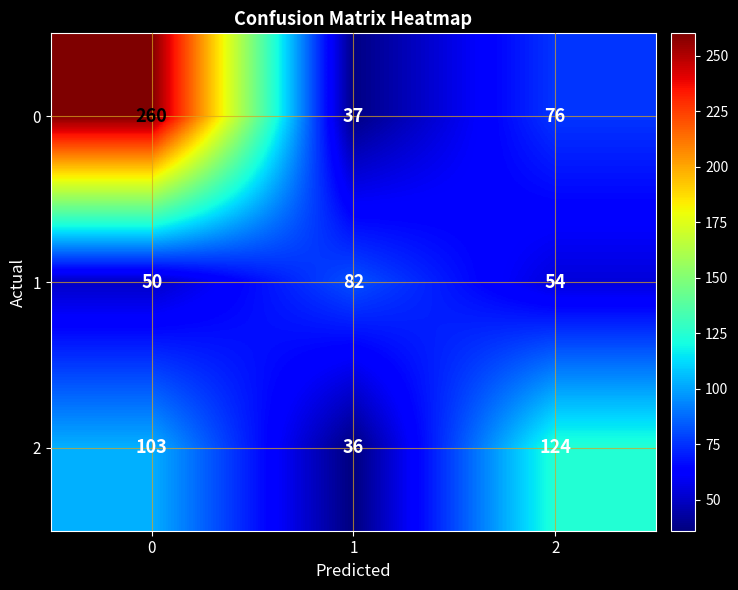

What is the sum of all 1 values?

186